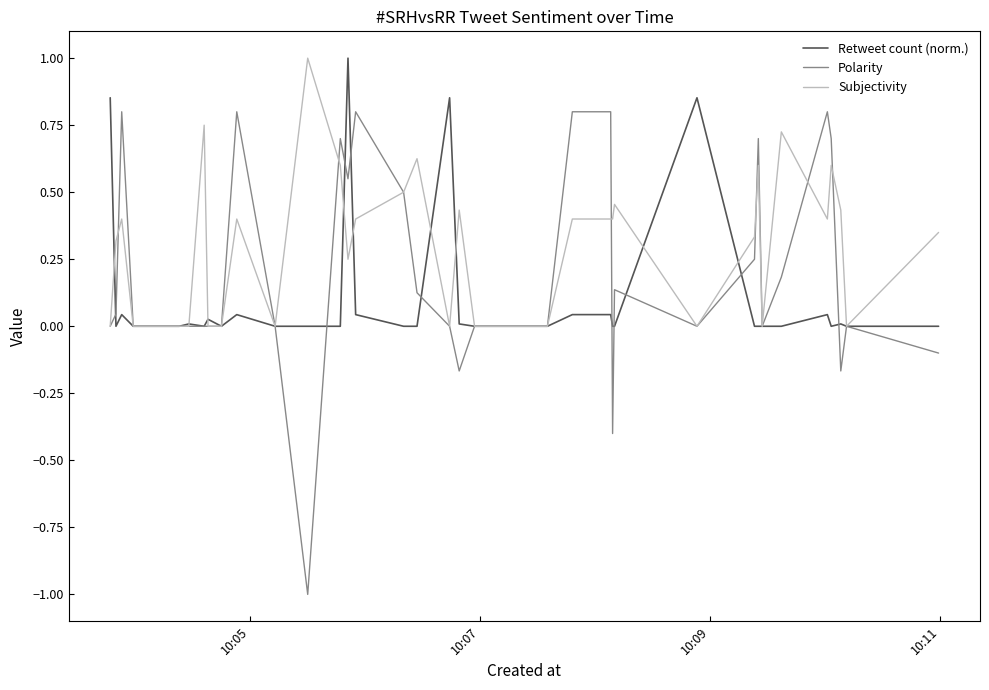

Which series has the widest spread of values?

Polarity